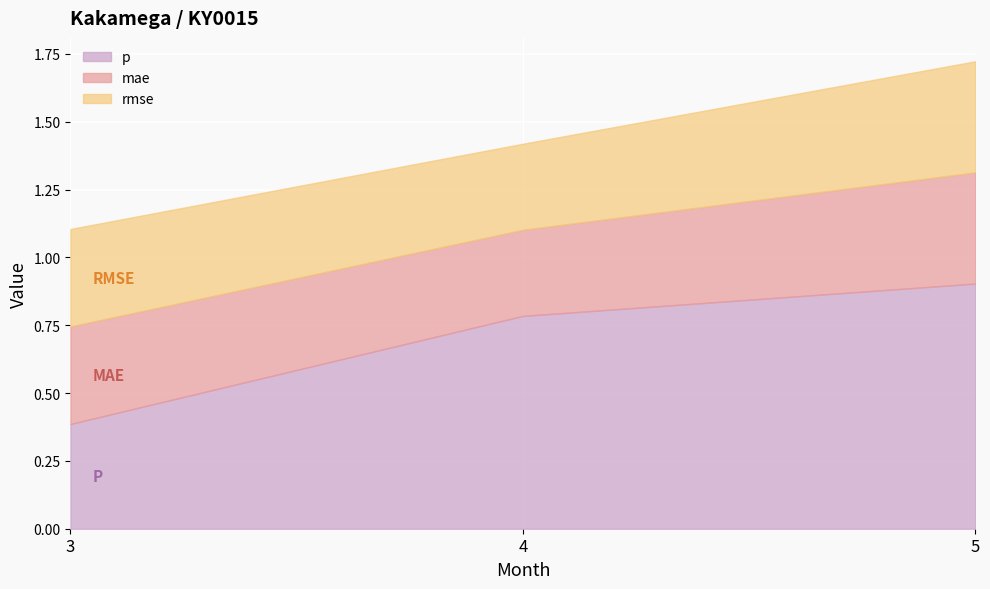

Which series has the largest range (max minus min)?

p